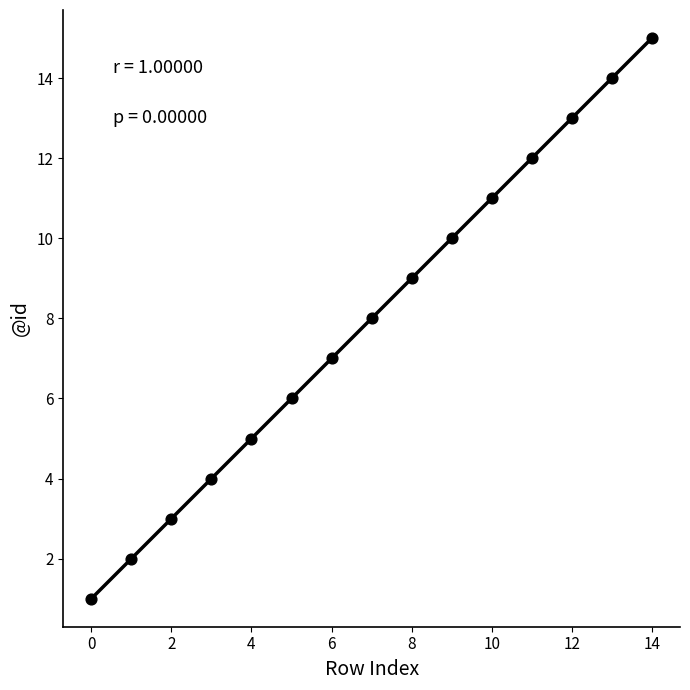

What is the range of Y values (max minus min)?

14